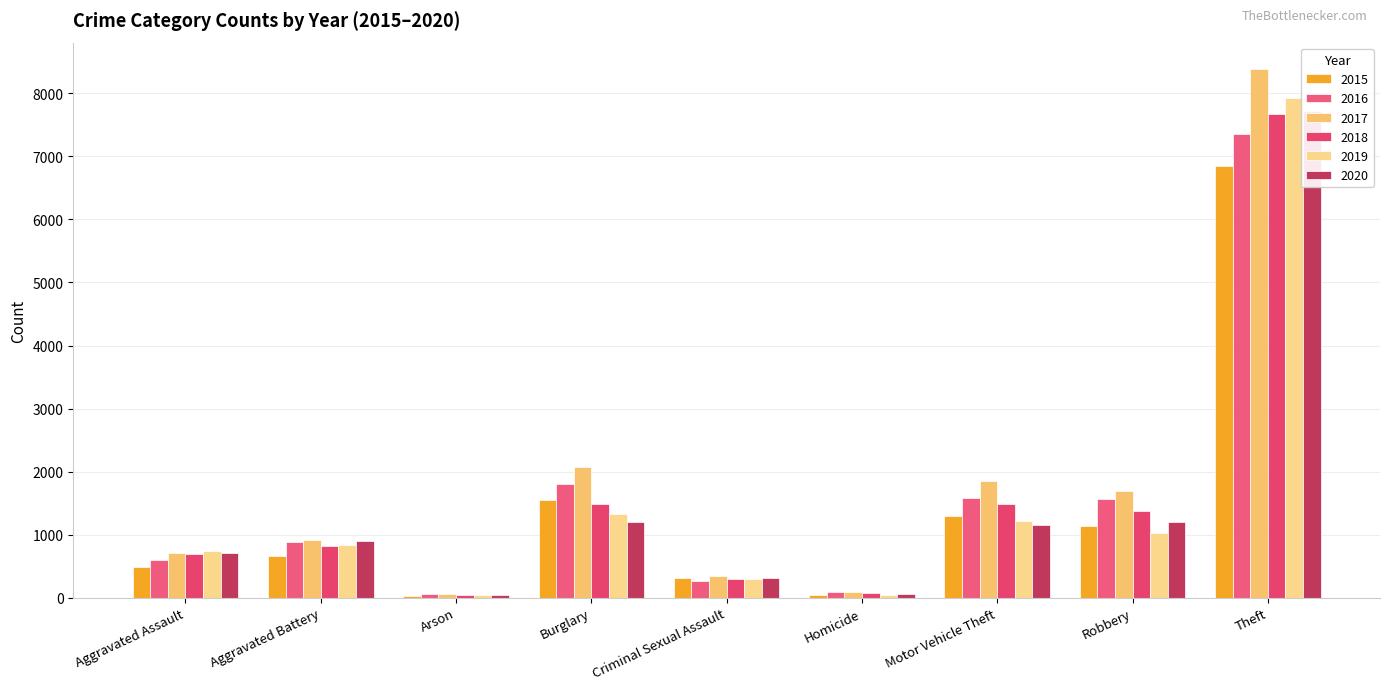

Read the 2018 value at Arson.

37